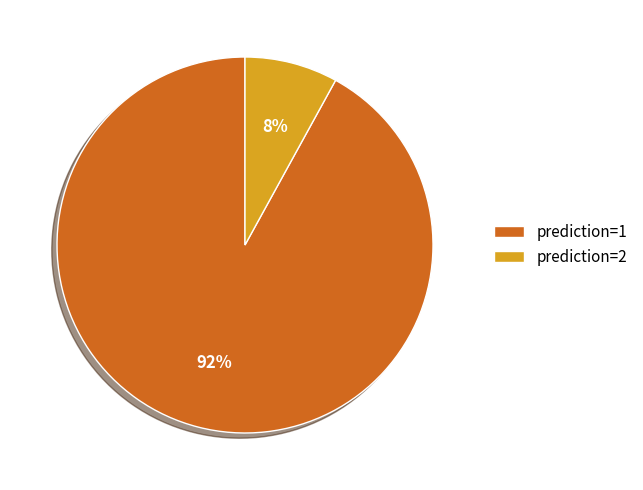

Which slice is the largest?

prediction=1